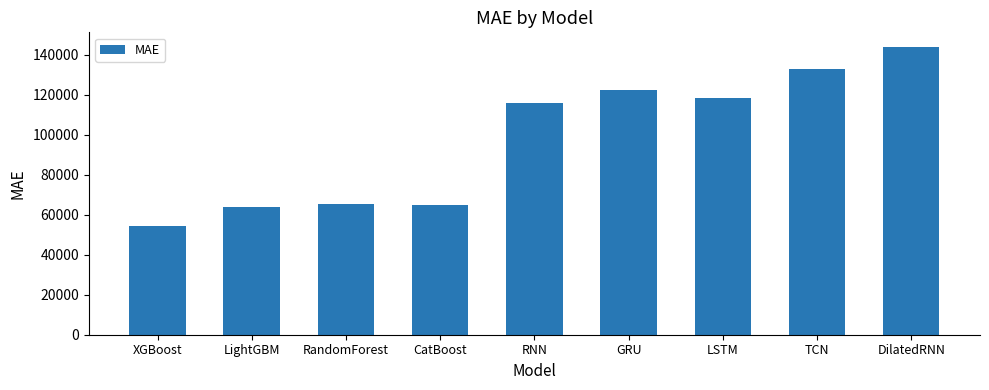

What is the difference between the maximum and minimum values?

89701.3